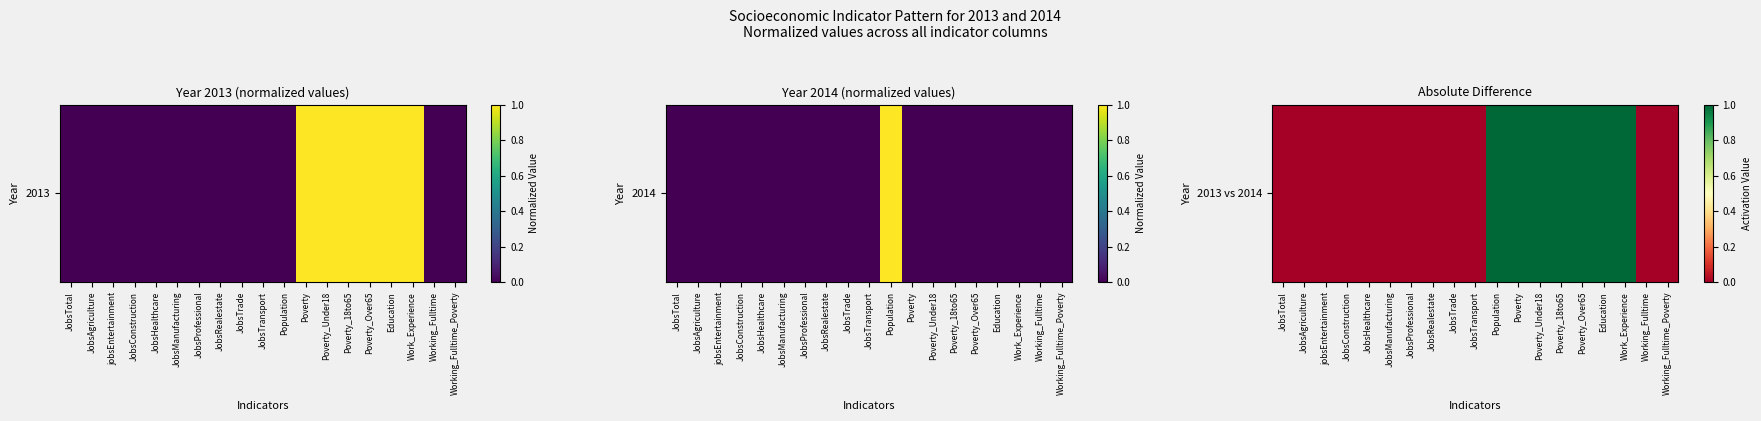

At which category does the chart reach its peak across all series?

Population